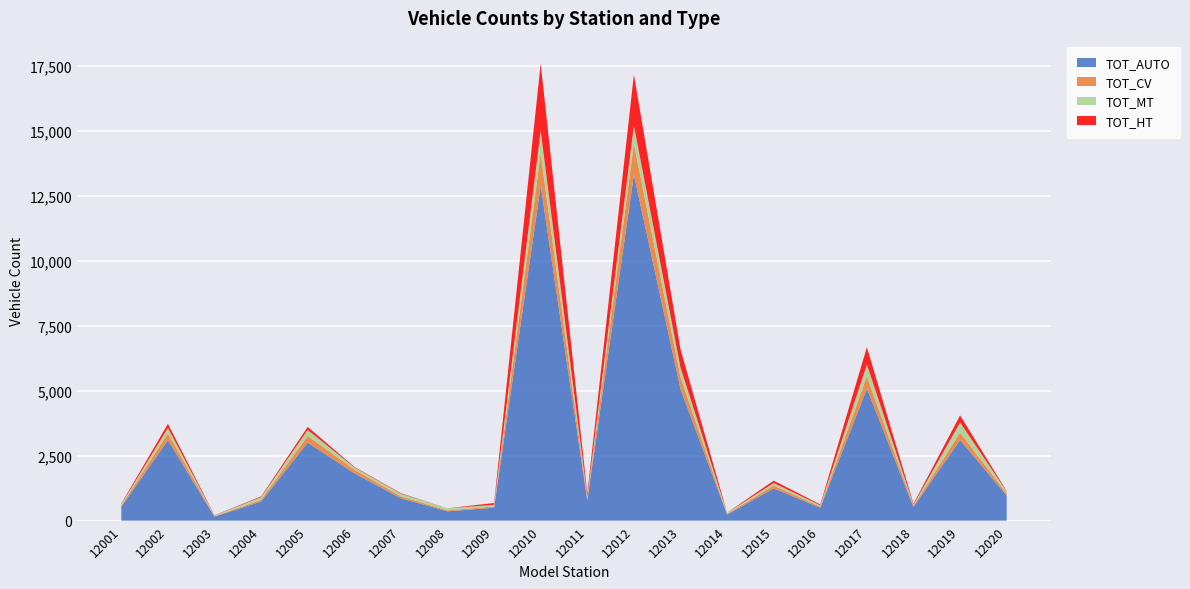

Reading left to right, transcribe all the data shown in this chart.

TOT_AUTO: 12001=532	12002=3095	12003=154	12004=737	12005=3001	12006=1825	12007=860	12008=360	12009=497	12010=12884	12011=779	12012=13302	12013=5064	12014=236	12015=1241	12016=497	12017=5076	12018=527	12019=3103	12020=962
TOT_CV: 12001=46	12002=266	12003=14	12004=65	12005=256	12006=141	12007=73	12008=34	12009=47	12010=1232	12011=73	12012=1202	12013=465	12014=22	12015=113	12016=43	12017=469	12018=45	12019=280	12020=79
TOT_MT: 12001=56	12002=202	12003=30	12004=104	12005=233	12006=81	12007=101	12008=82	12009=66	12010=884	12011=85	12012=698	12013=362	12014=44	12015=92	12016=52	12017=457	12018=43	12019=394	12020=77
TOT_HT: 12001=23	12002=160	12003=9	12004=27	12005=115	12006=21	12007=20	12008=0	12009=69	12010=2579	12011=110	12012=1952	12013=698	12014=5	12015=92	12016=31	12017=667	12018=32	12019=270	12020=19